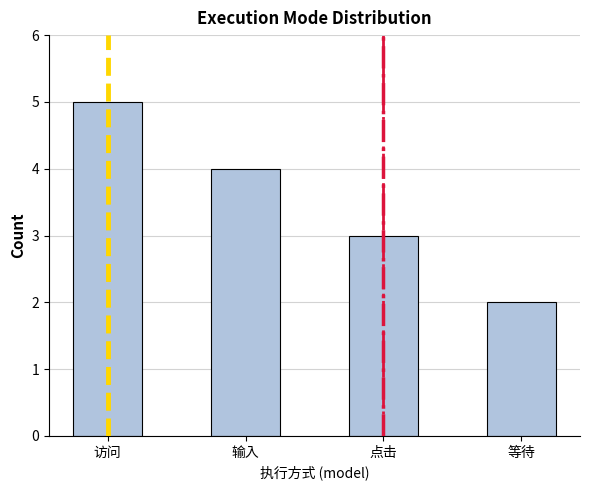

What is the average value?

4